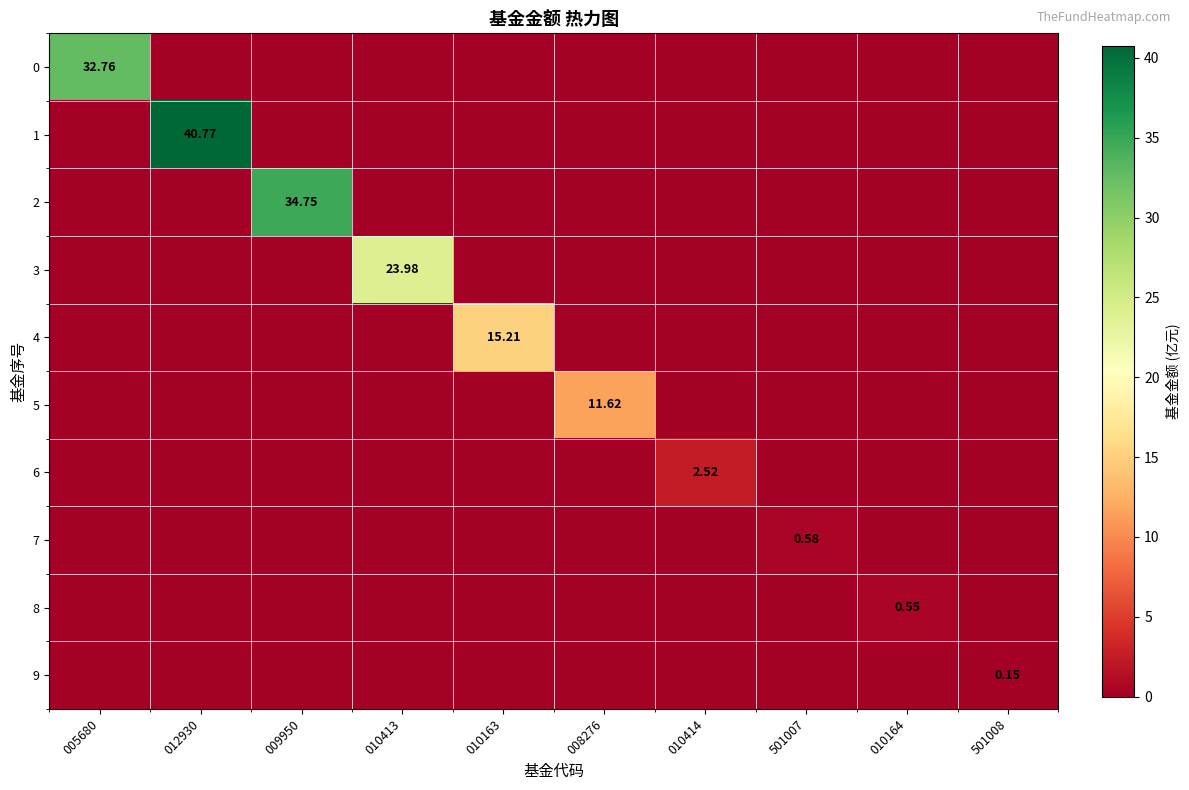

What is the average value of the 8 series?

0.1